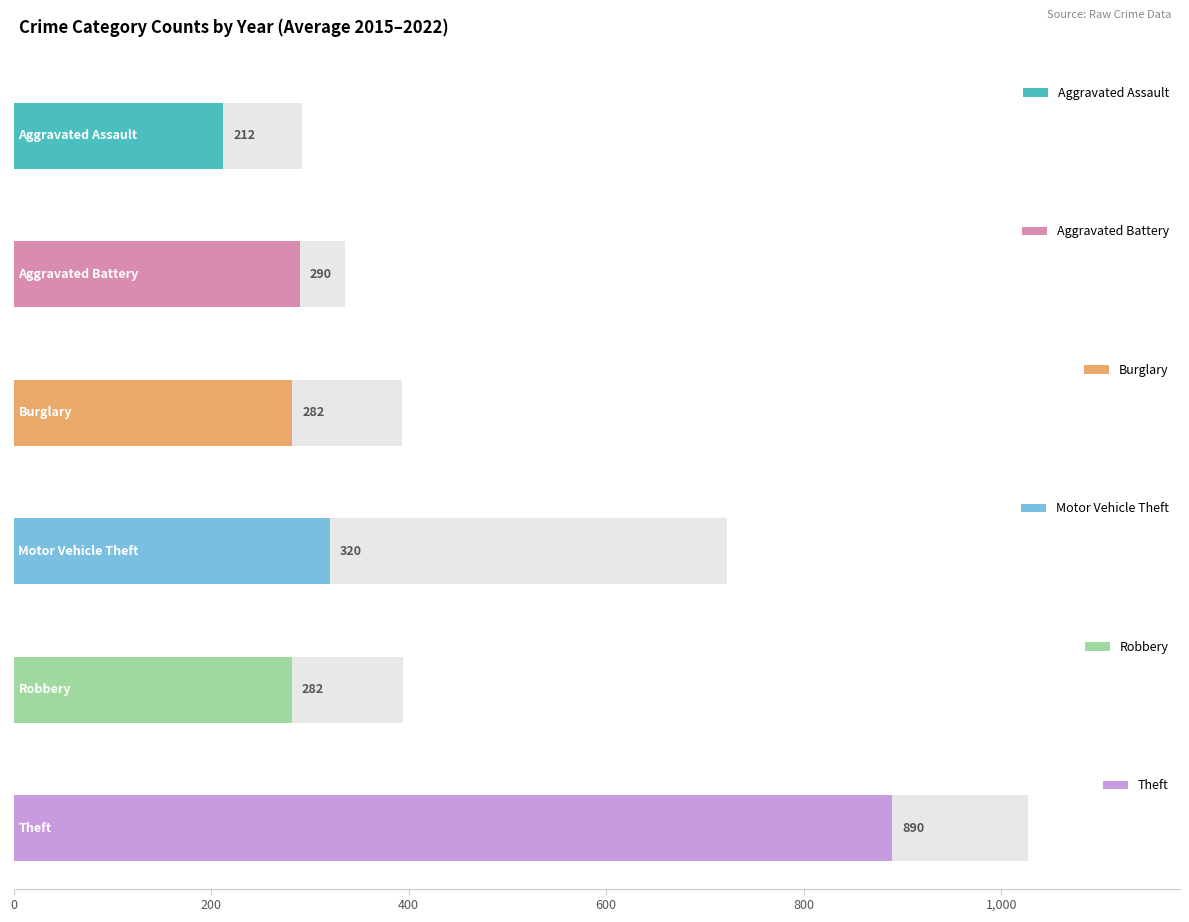

Does the chart contain any negative values?

No